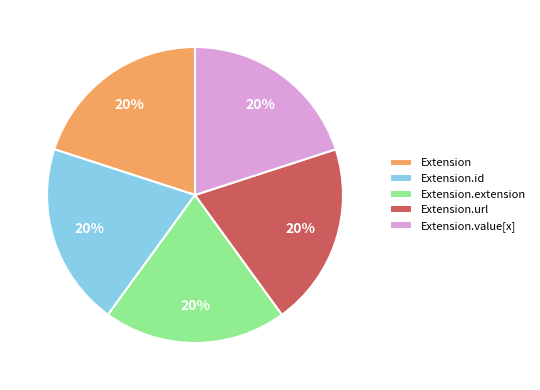

Does Extension.extension represent more than half of the total?

No